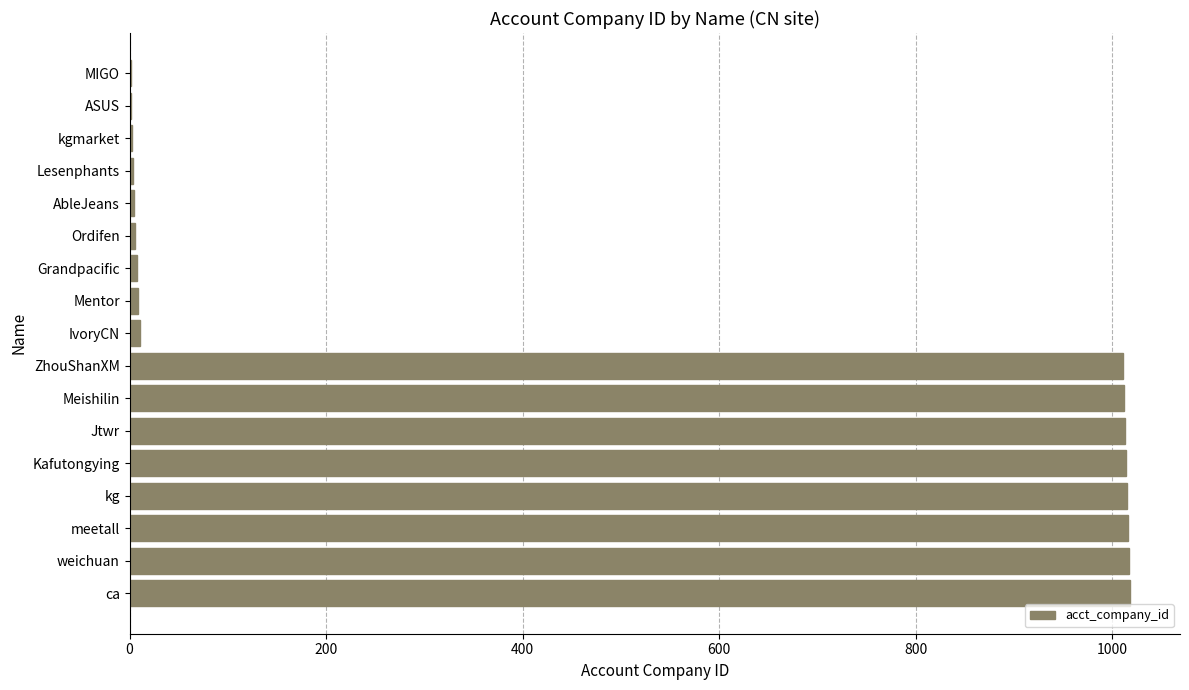

What is the approximate value at Jtwr?

1013